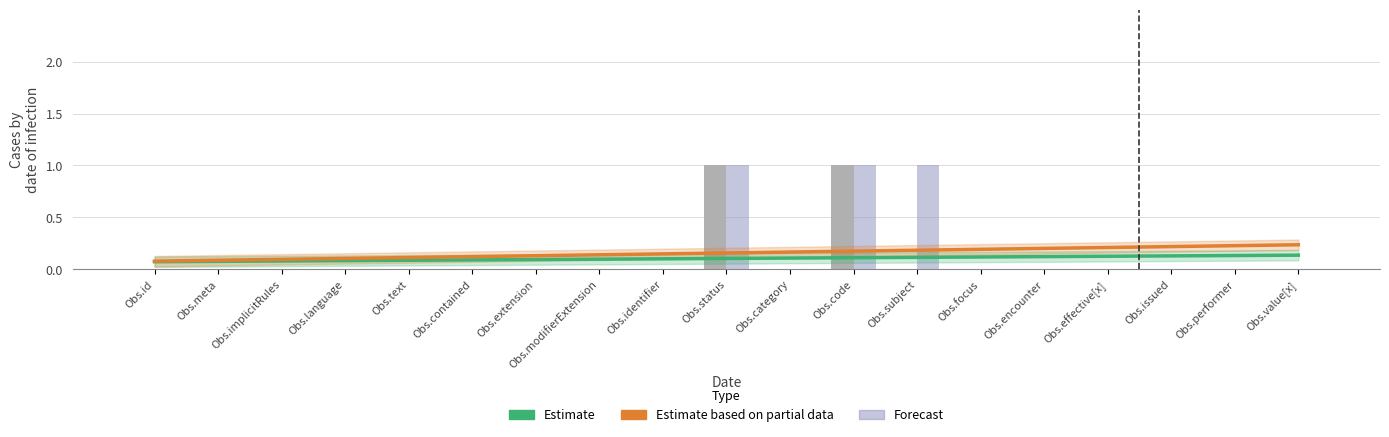

Is it true that Min equals 1 at Obs.issued?

False